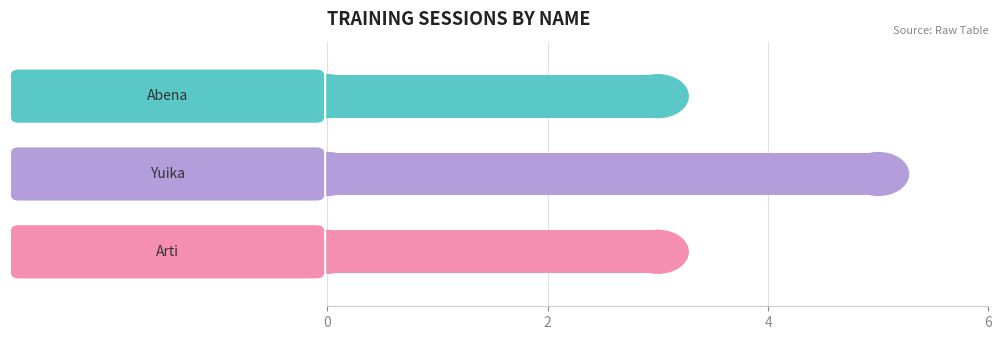

Reading top to bottom, extract all data points from this chart.

3	5	3